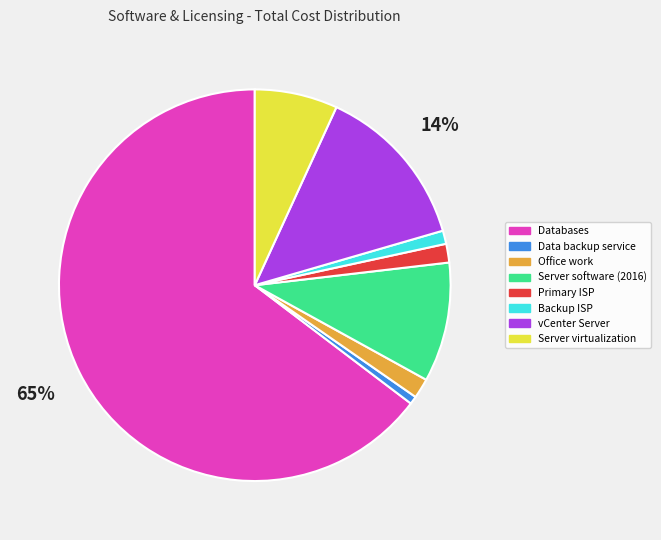

Is the sum of vCenter Server and Backup ISP greater than half?

No